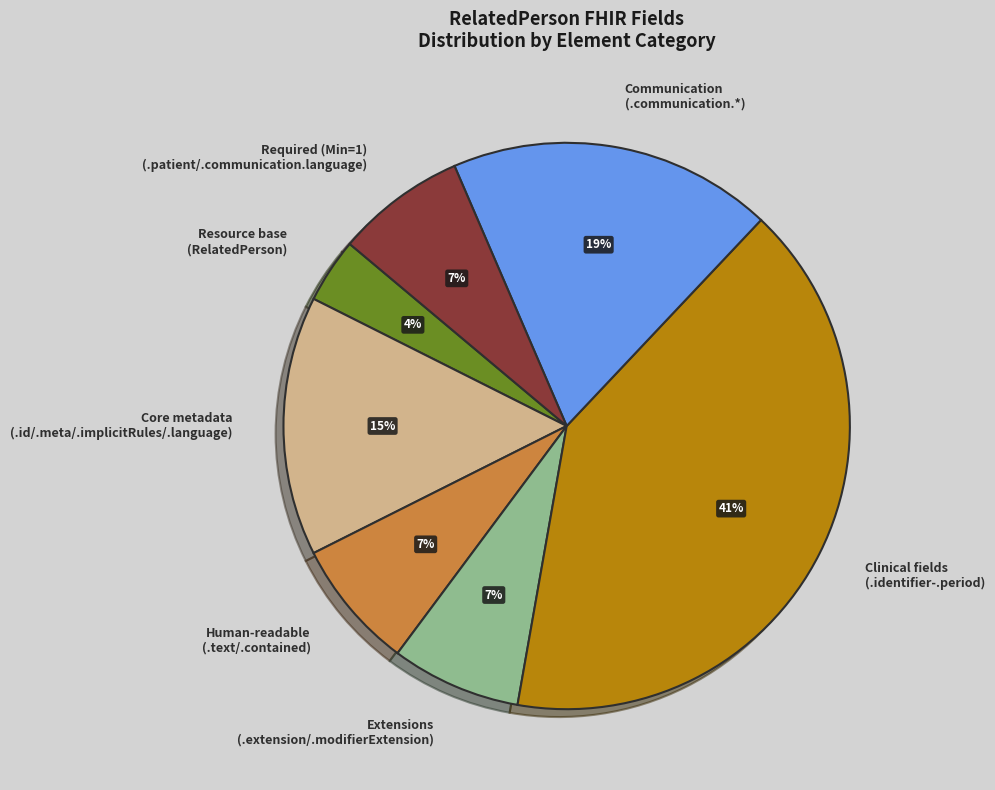

Is there any slice that represents more than half of the pie?

No